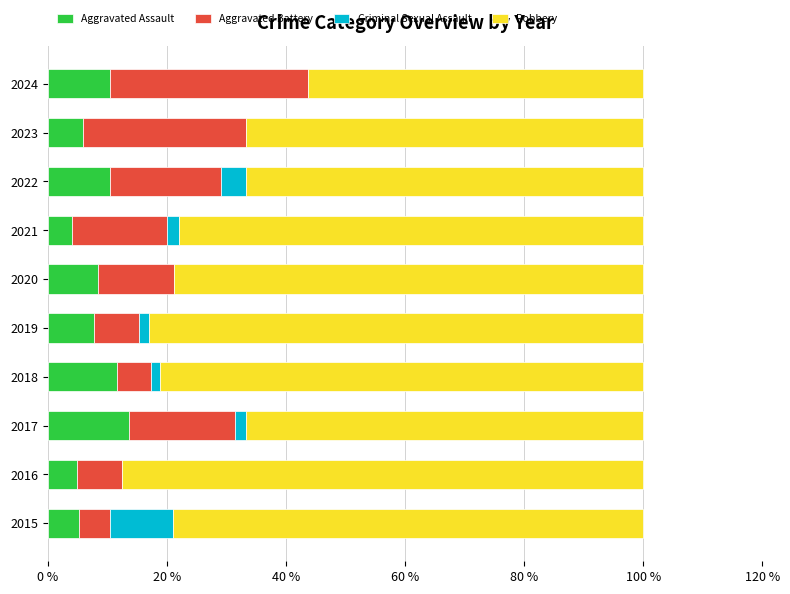

True or false: Aggravated Assault has a value of 1.6 at 2015.

False